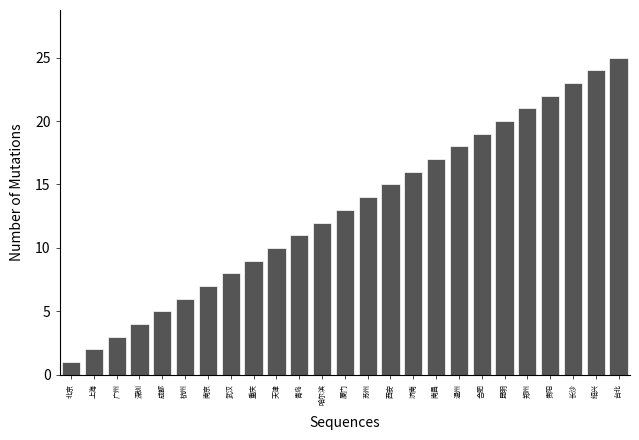

What is the change in value from 杭州 to 南昌?

+11